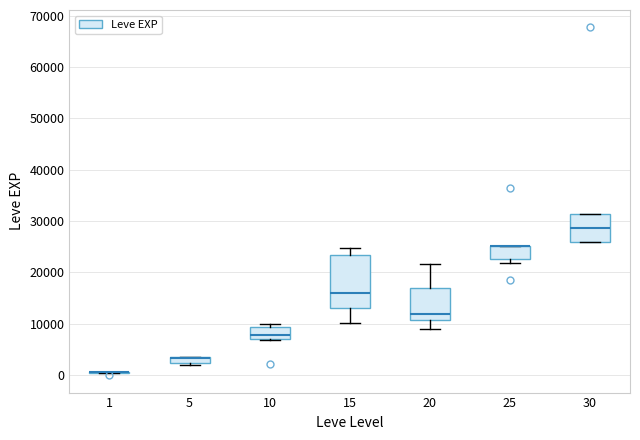

Comparing the boxes themselves (not the whiskers), which one is the tallest?

15